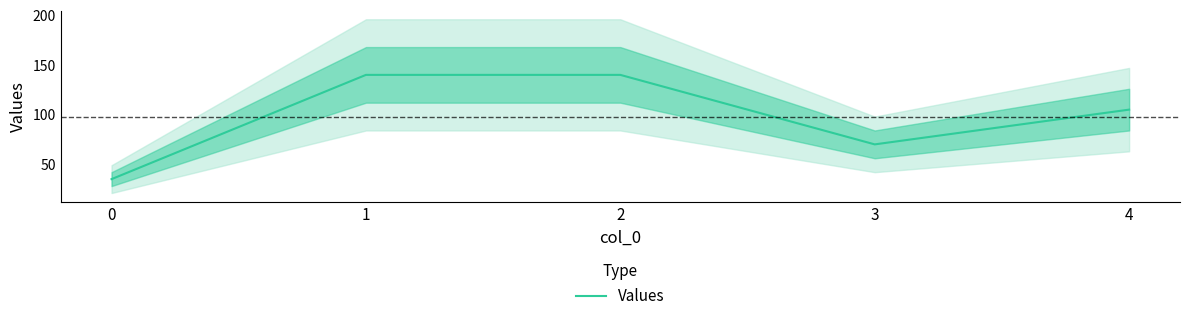

How many lines are shown in the chart?

1